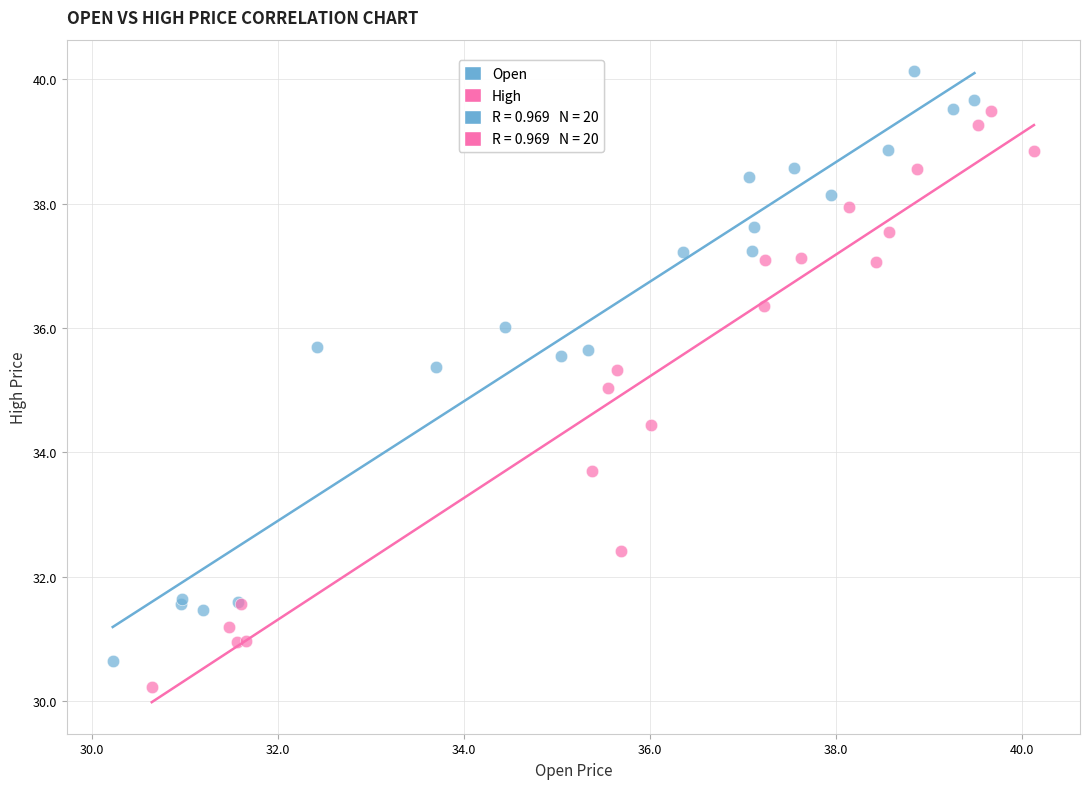

Which series has the largest Y range (max minus min)?

Open